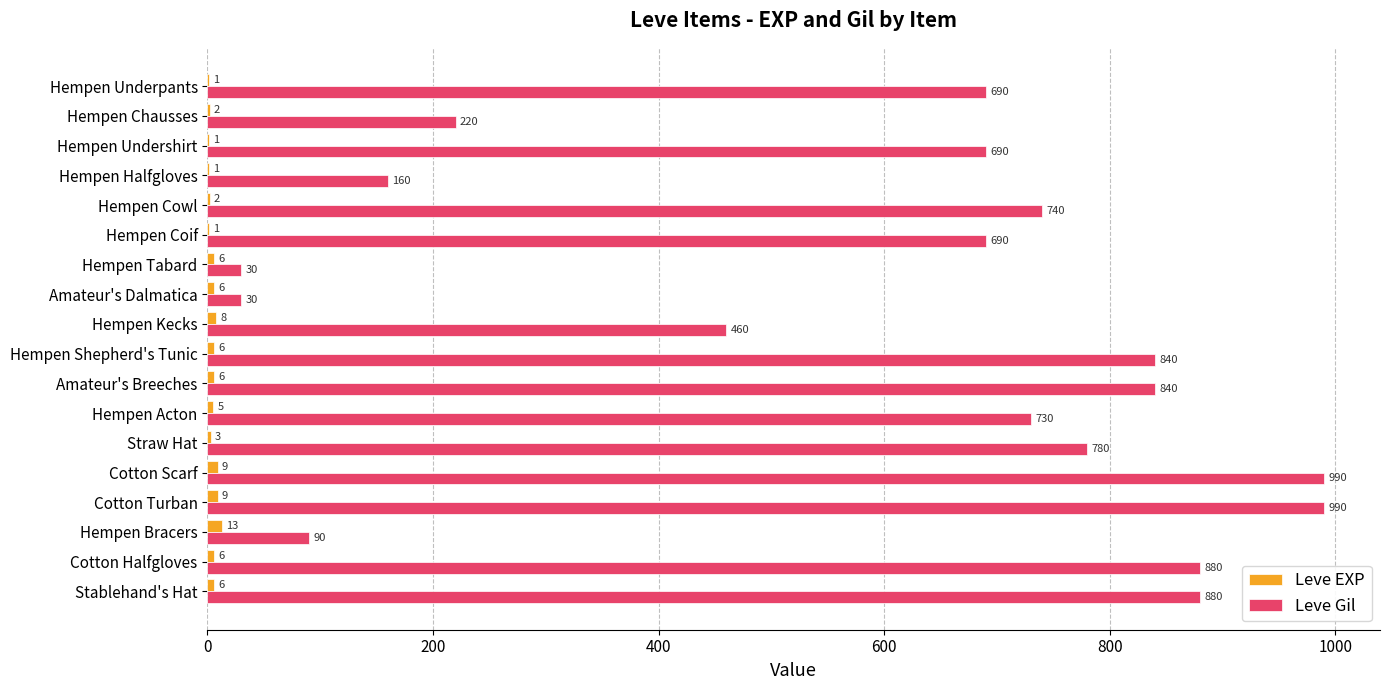

Count the number of data series in this chart.

2